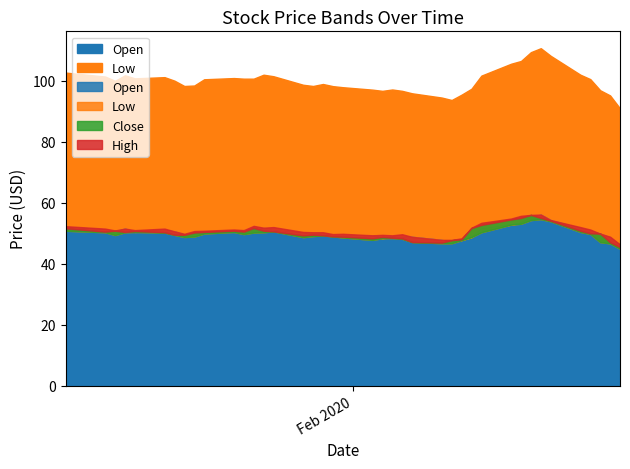

Where is the first local minimum for Open?

2020-01-08